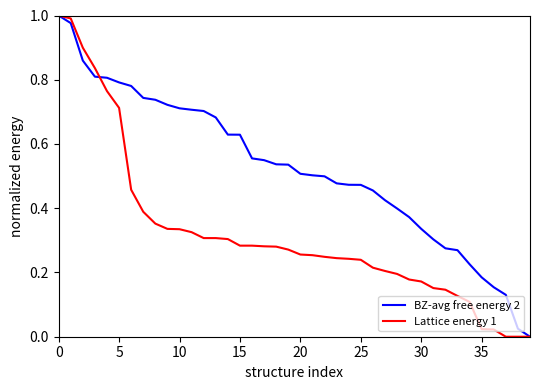

True or false: BZ-avg free energy 2 and Lattice energy 1 cross at least once.

True